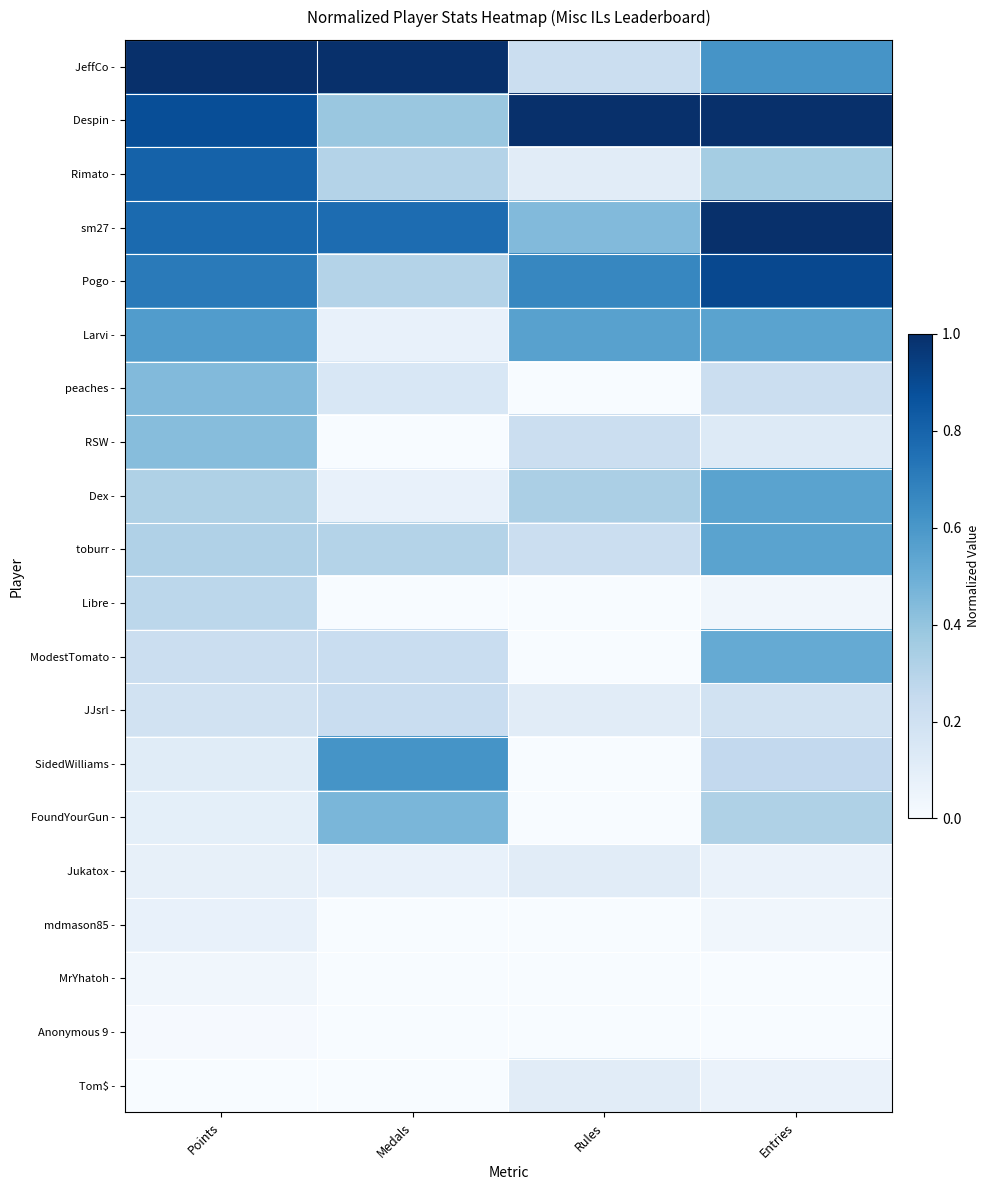

At which category is the sum across all series the highest?

Points